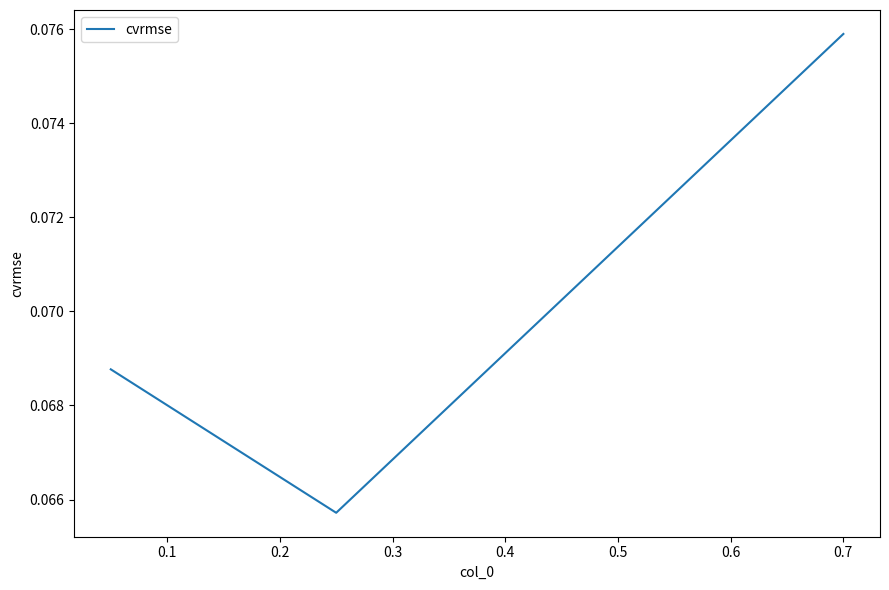

How many values are between 0 and 1?

3